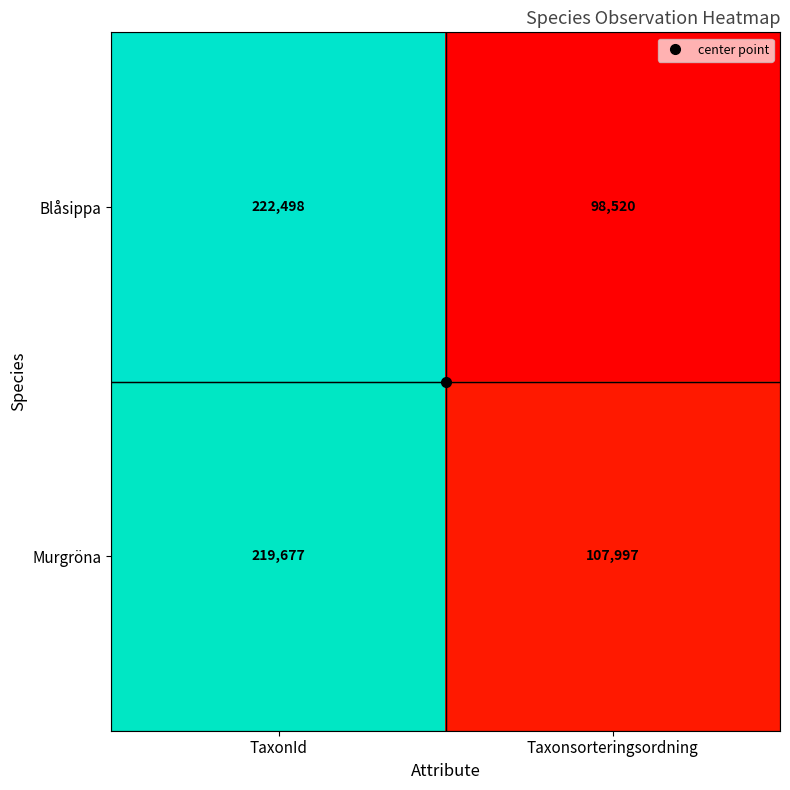

Count the number of categories in the chart.

2